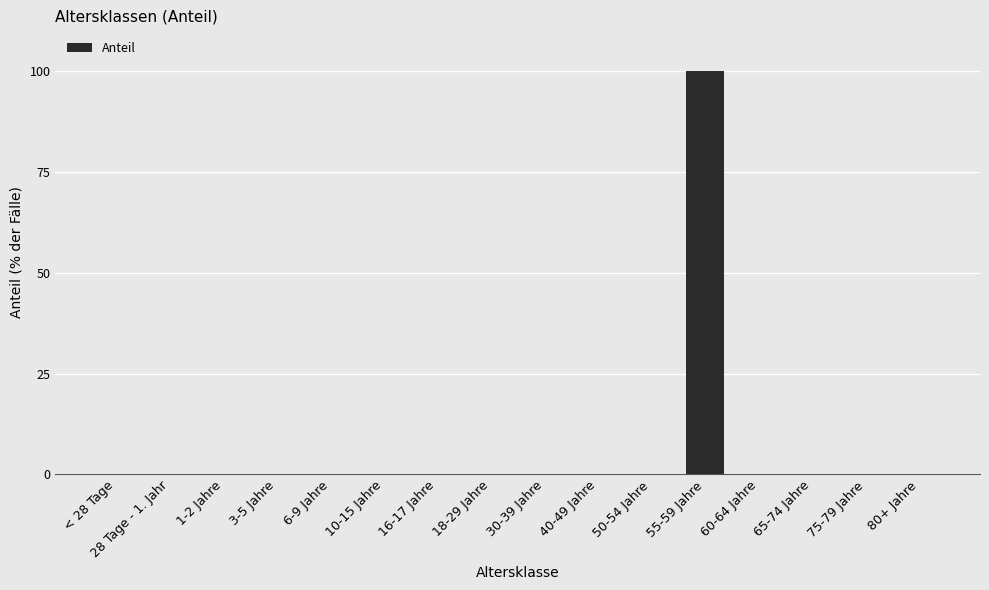

The value at 18-29 Jahre is -45. True or false?

False